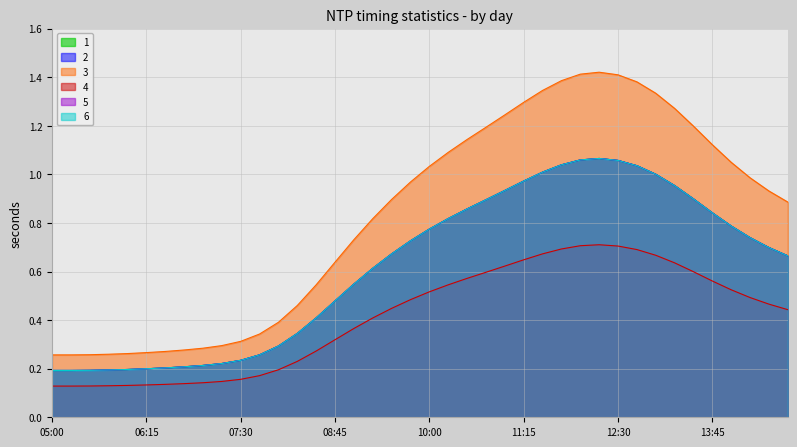

What is the difference between the maximum and second lowest values in the 4 series?

0.9